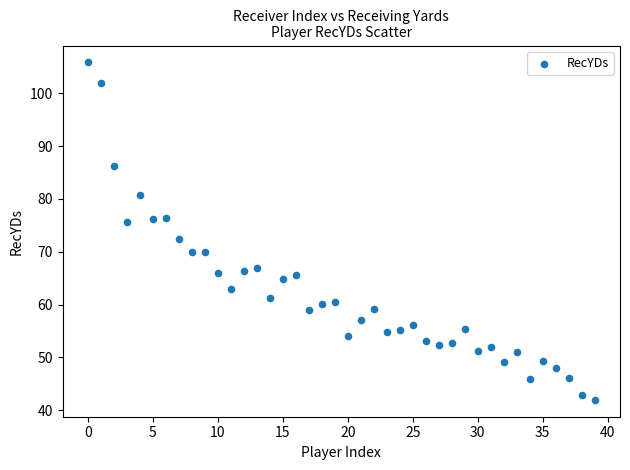

What is the range of Y values (max minus min)?

63.9